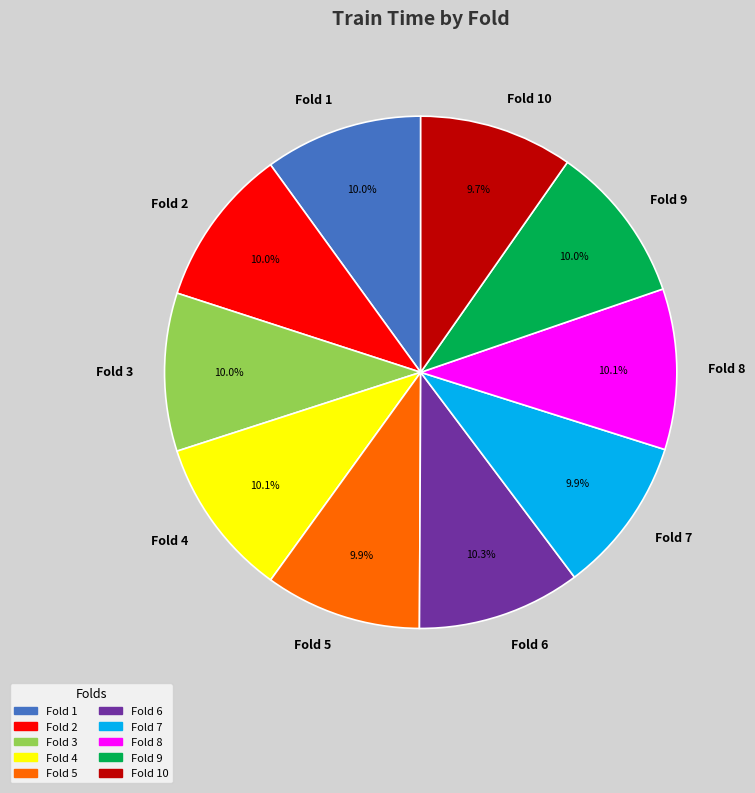

Combined, what portion of the pie is Fold 3 and Fold 7?

19.9%